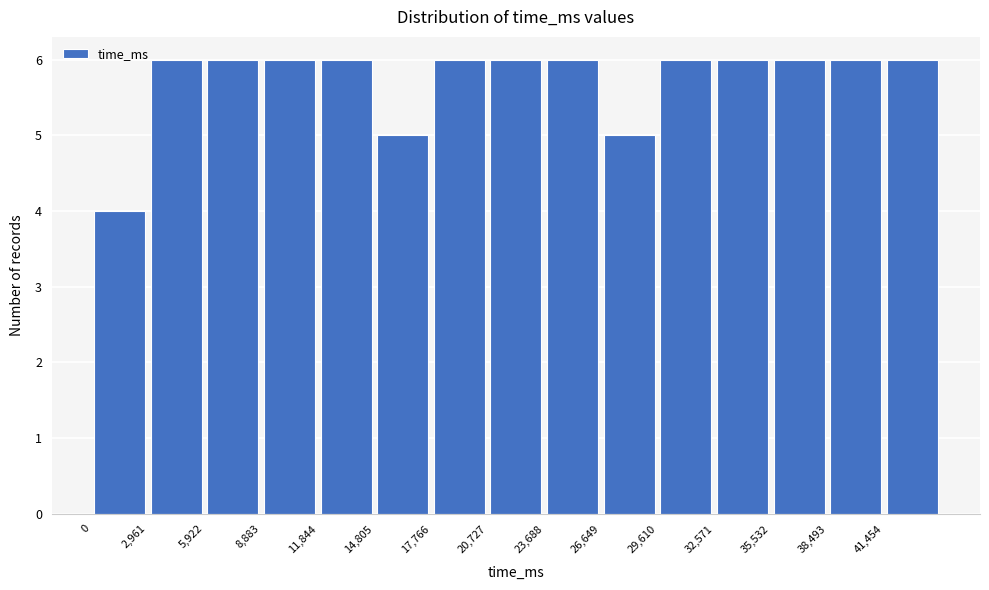

How tall is the bar that spans 35500 to 38500 on the x-axis? Neither the bar edges nor the heights are printed on the chart, so give them approximately, as read against the axes.

6